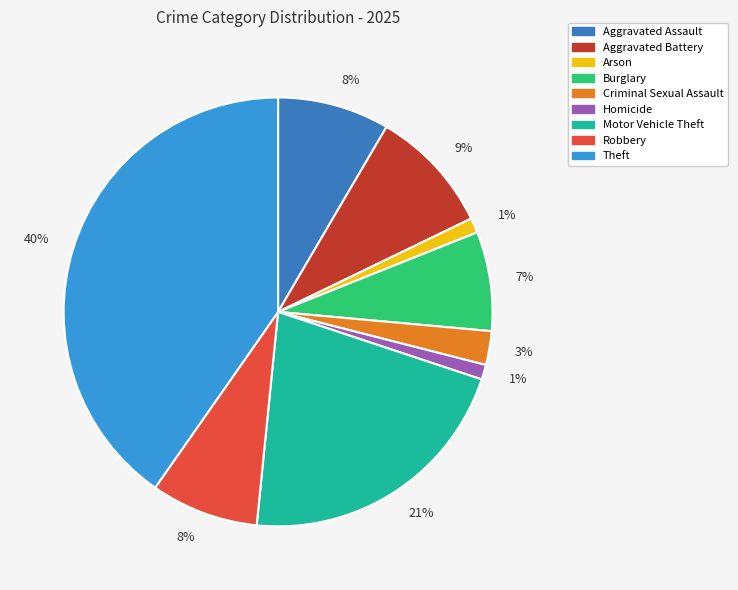

Is there any slice that represents more than half of the pie?

No